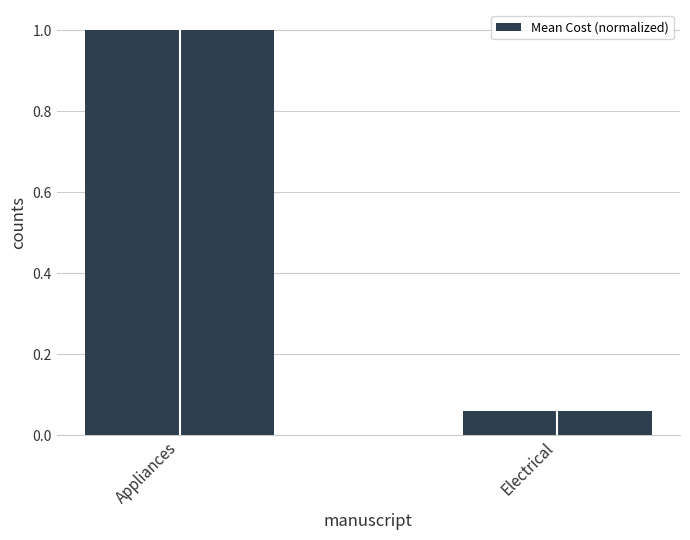

Is it true that the value at Electrical is 0.0?

False